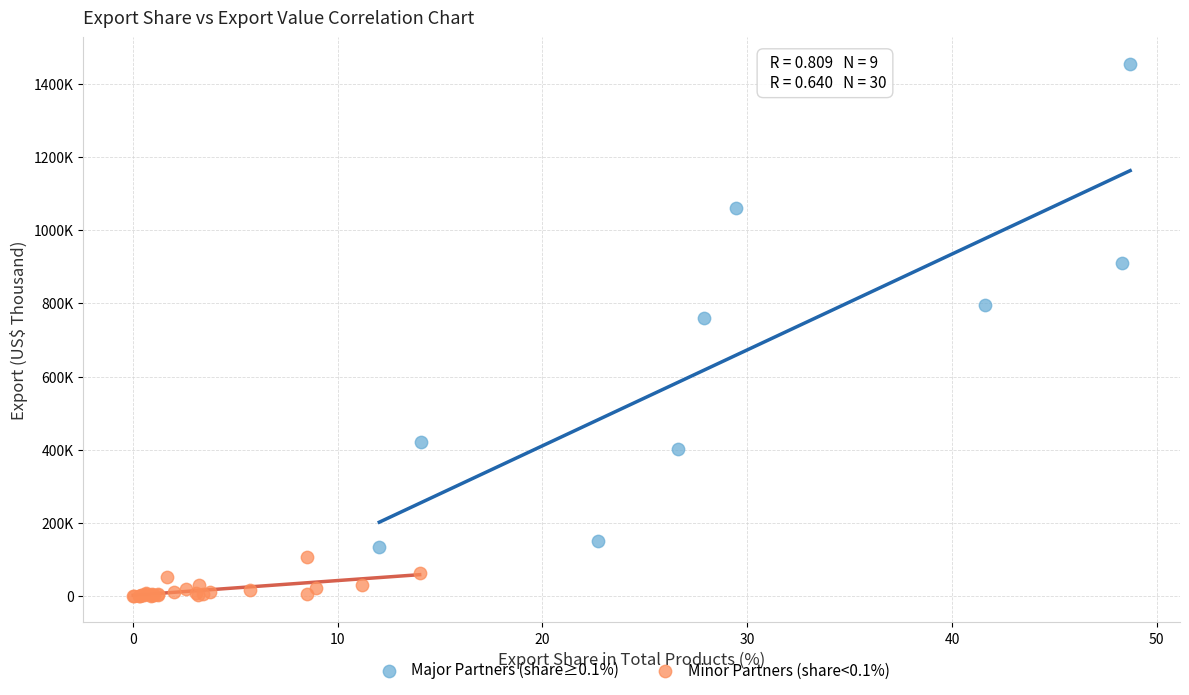

What are all the series names shown in the legend?

Major Partners (share≥0.1%), Minor Partners (share<0.1%)